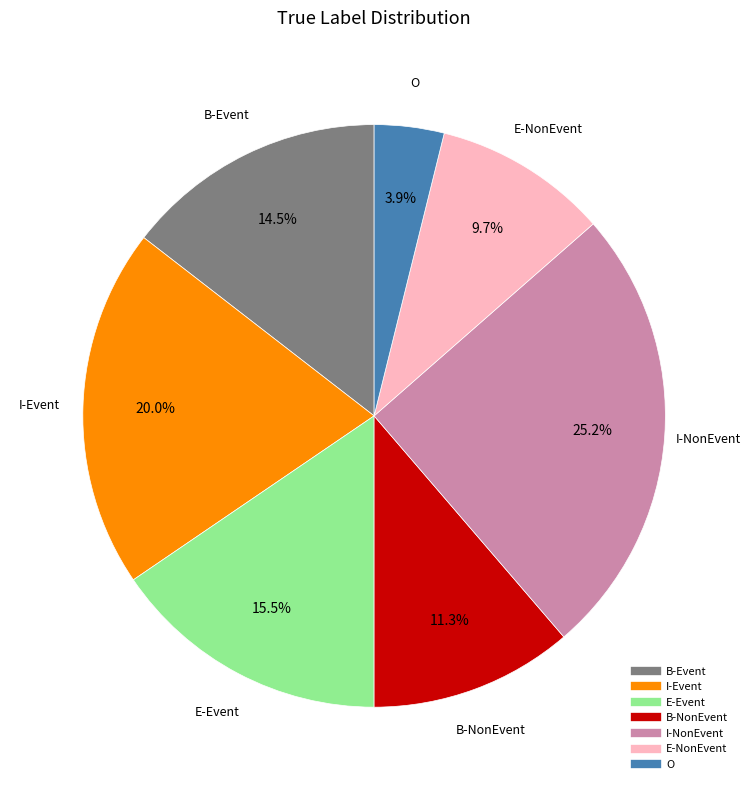

How many slices are in this pie chart?

7